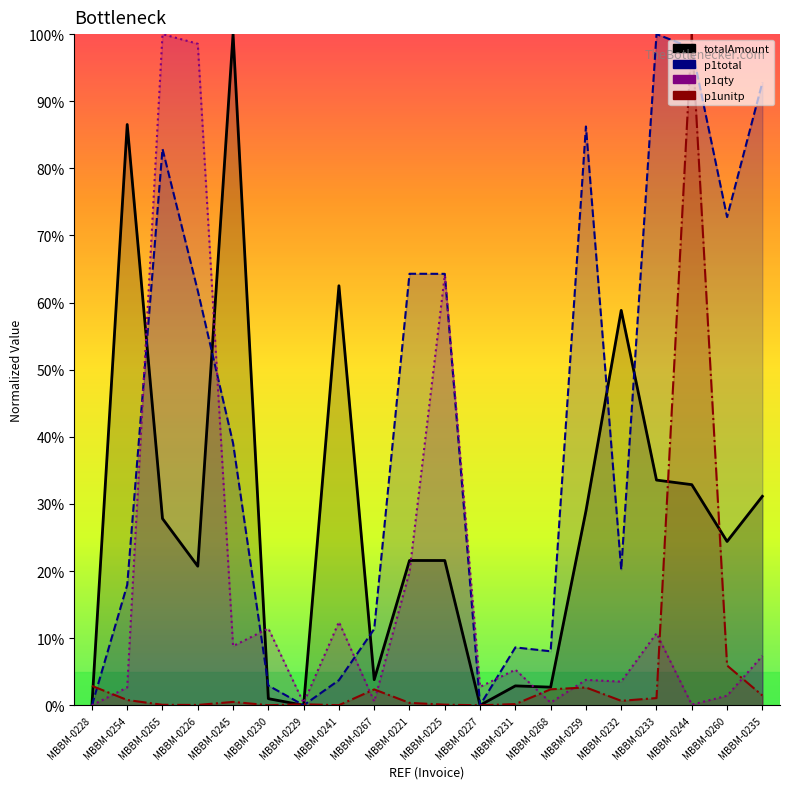

List the series in order of their peak value, highest first.

totalAmount, p1total, p1qty, p1unitp